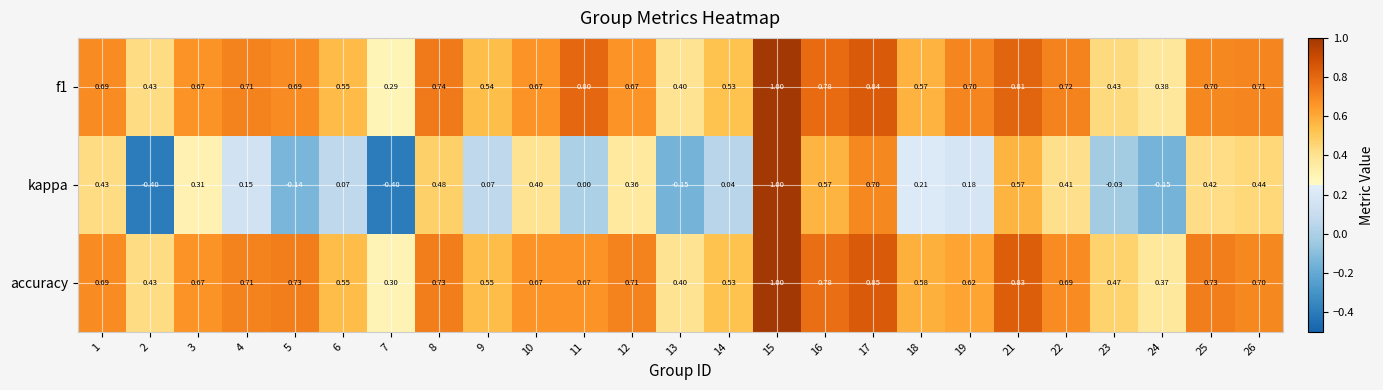

Is the value of kappa at 12 greater than the value of accuracy at 11?

No